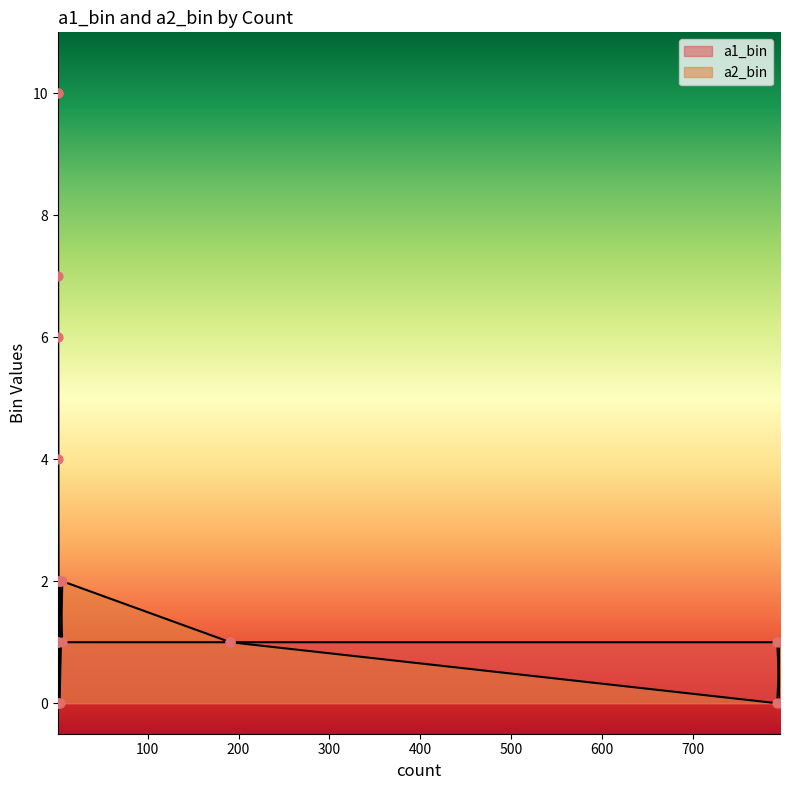

Which series has the largest Y range (max minus min)?

a1_bin